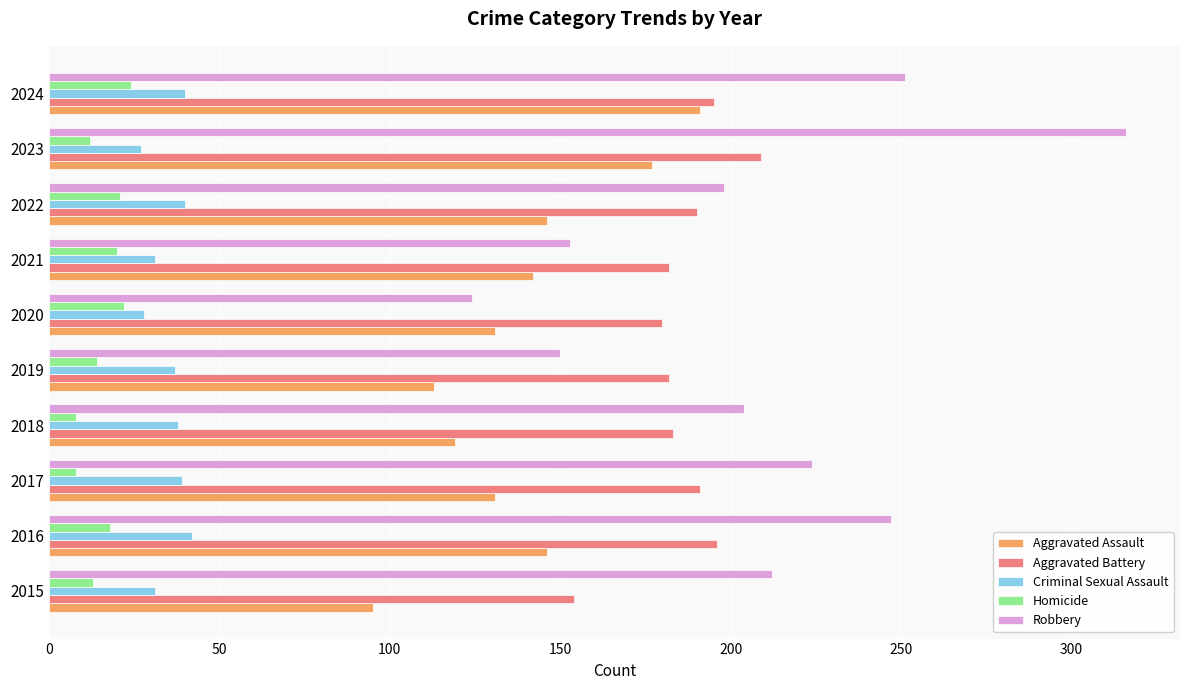

At which category does the chart reach its peak across all series?

2023